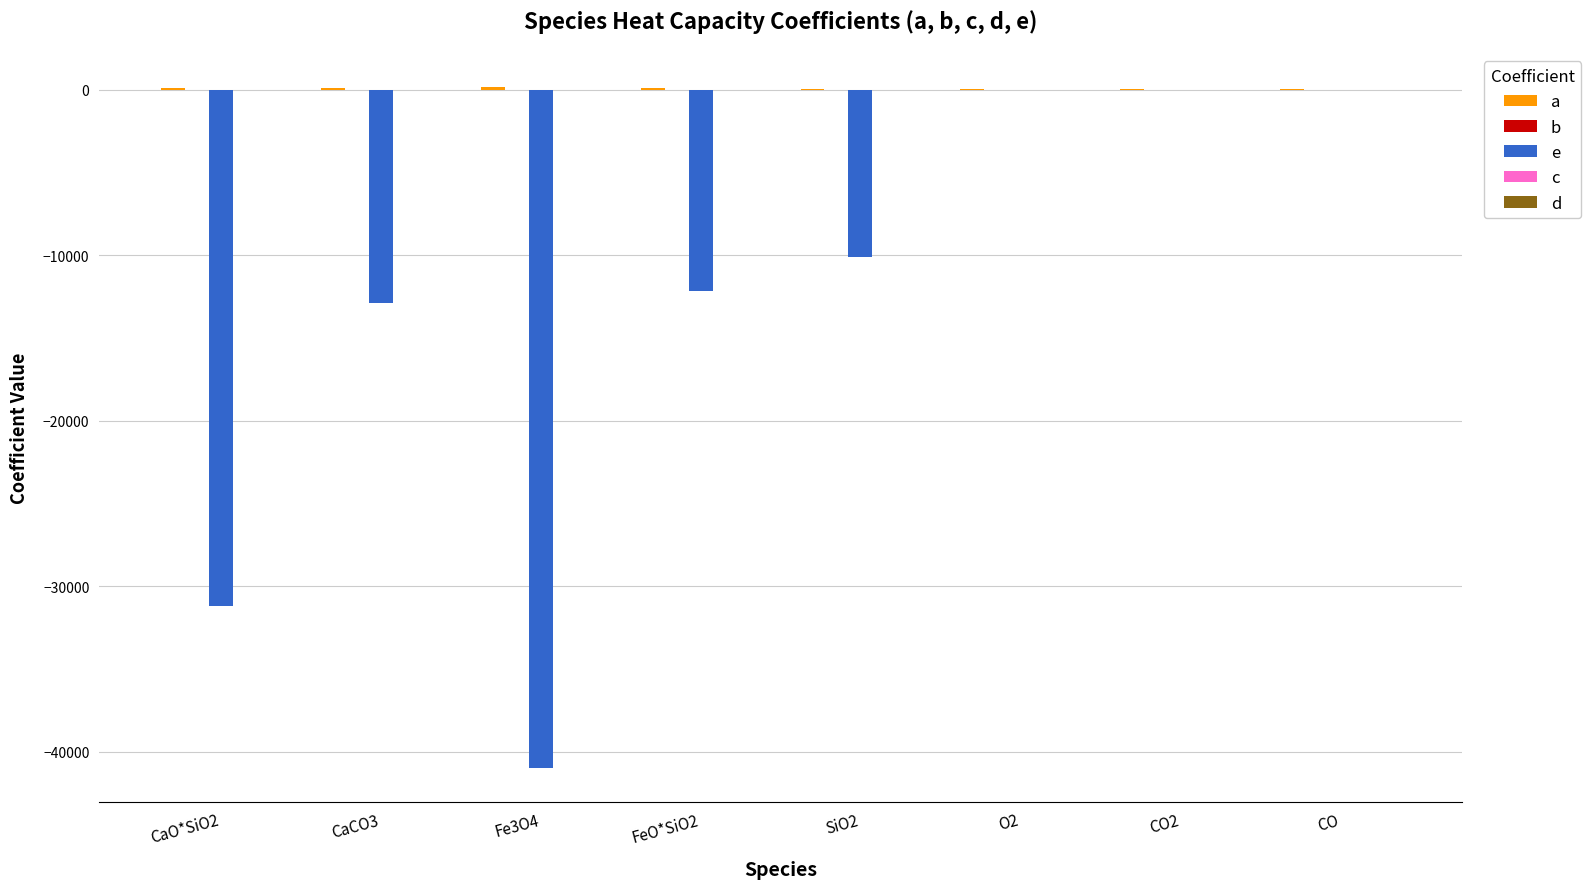

What position from the left is FeO*SiO2?

4